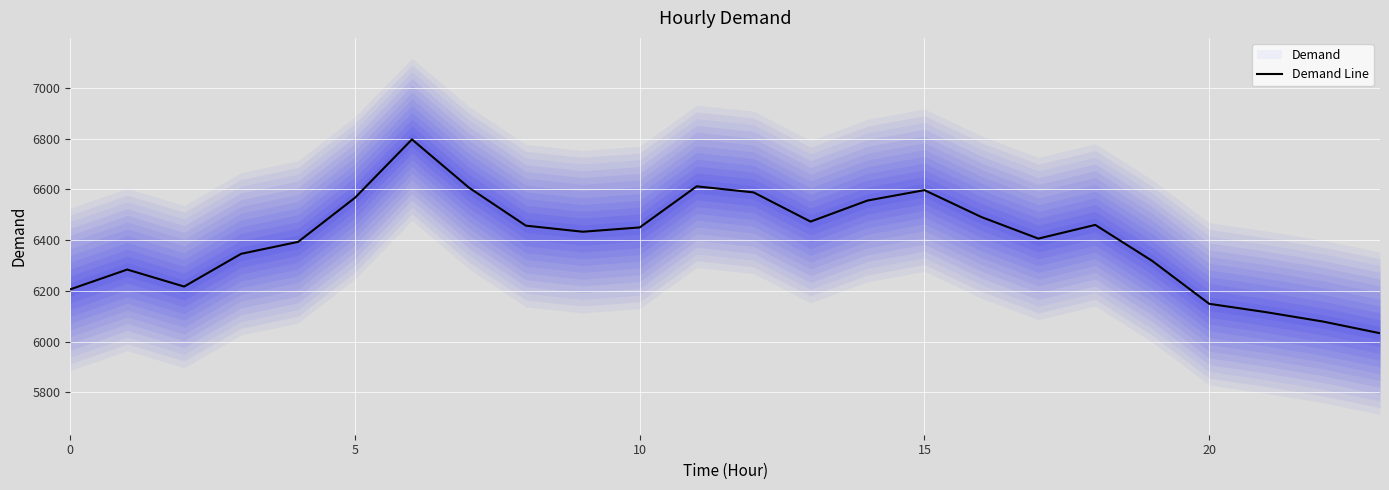

What is the lowest value of the Demand Line series?

6033